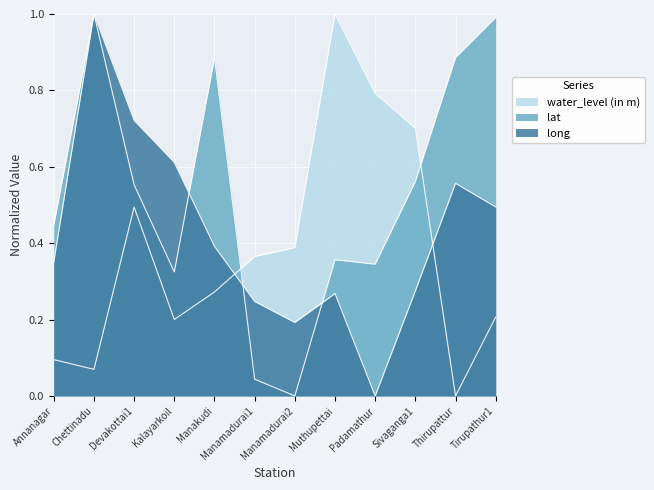

Which series ends up on top after the final intersection of lat and water_level (in m)?

lat